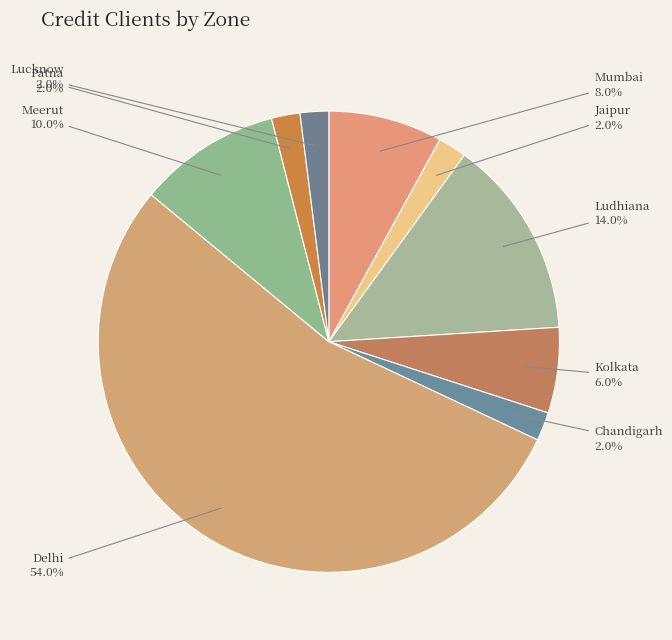

Is Delhi the majority of the pie?

Yes